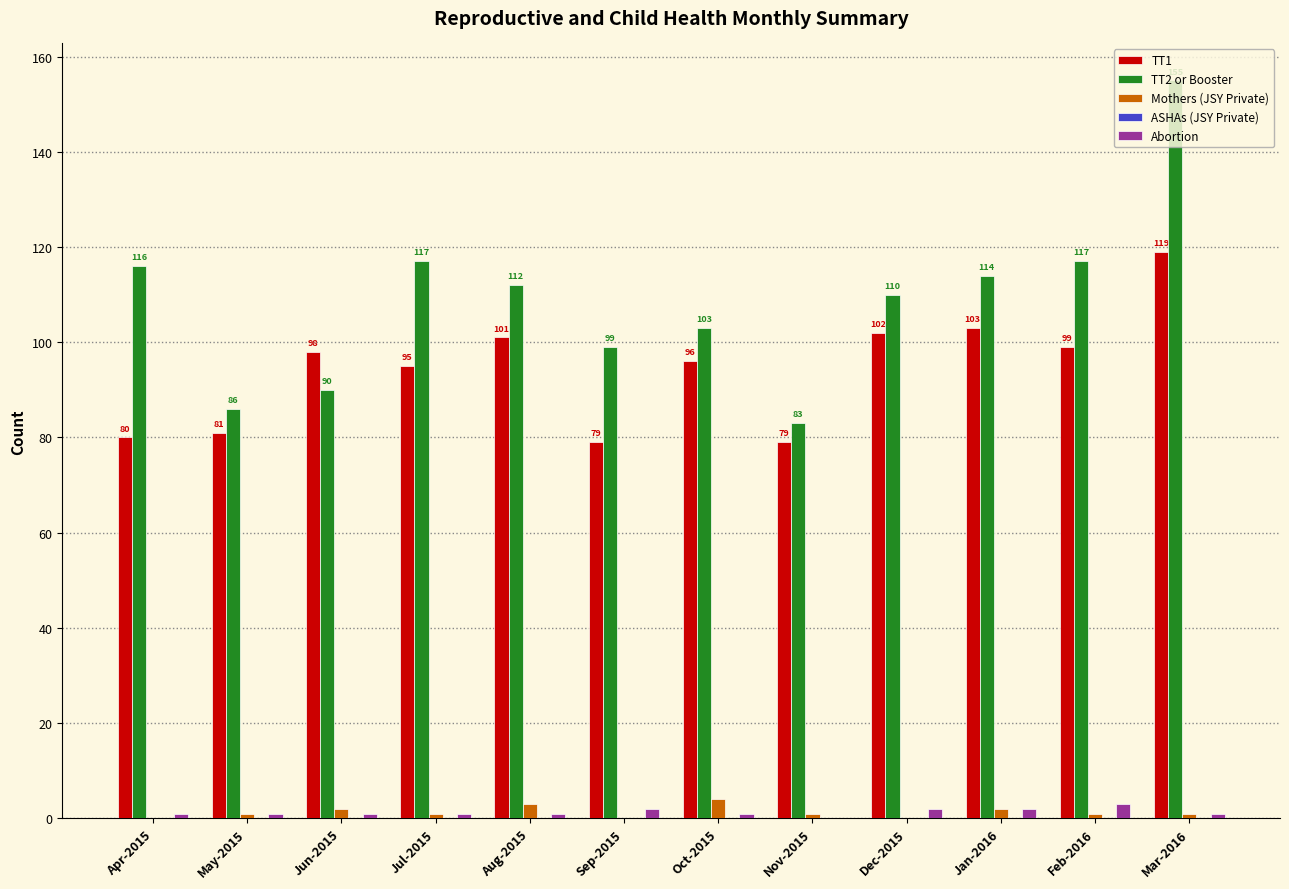

Which category has the highest value in the Abortion series?

Feb-2016